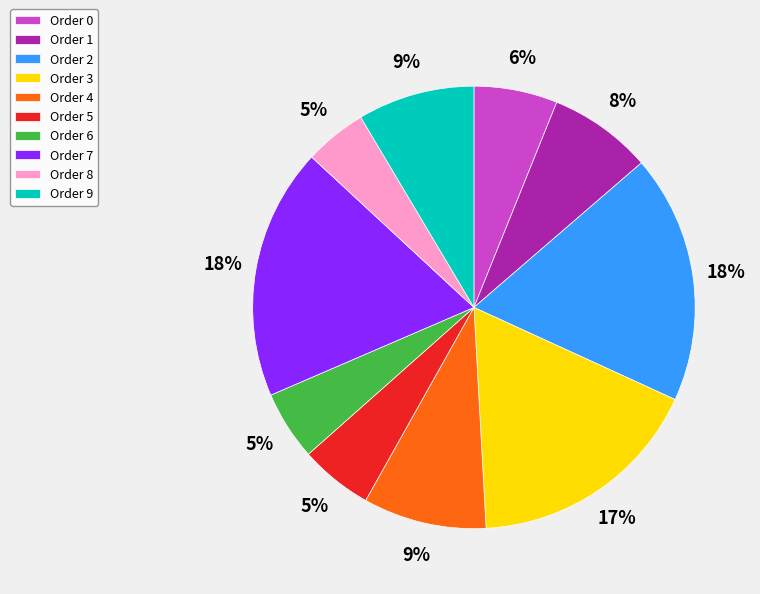

Is the sum of Order 0 and Order 8 greater than half?

No